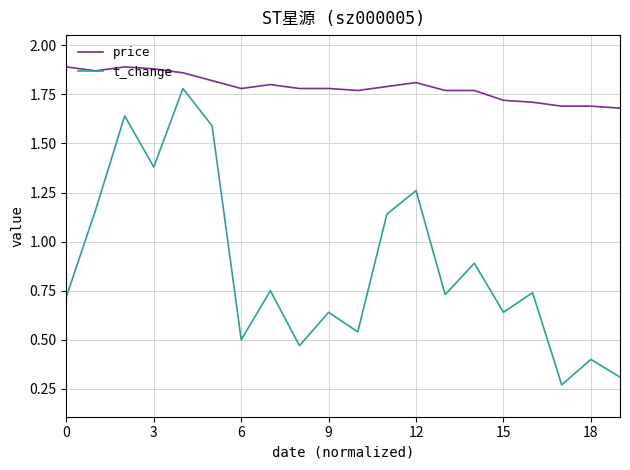

Which series has the largest total across all categories?

price